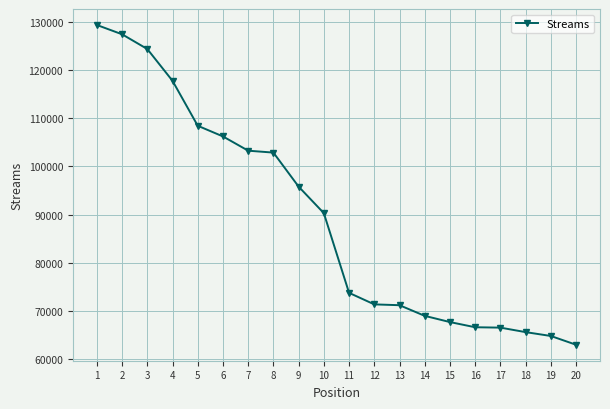

The value at 20 is 20165. True or false?

False